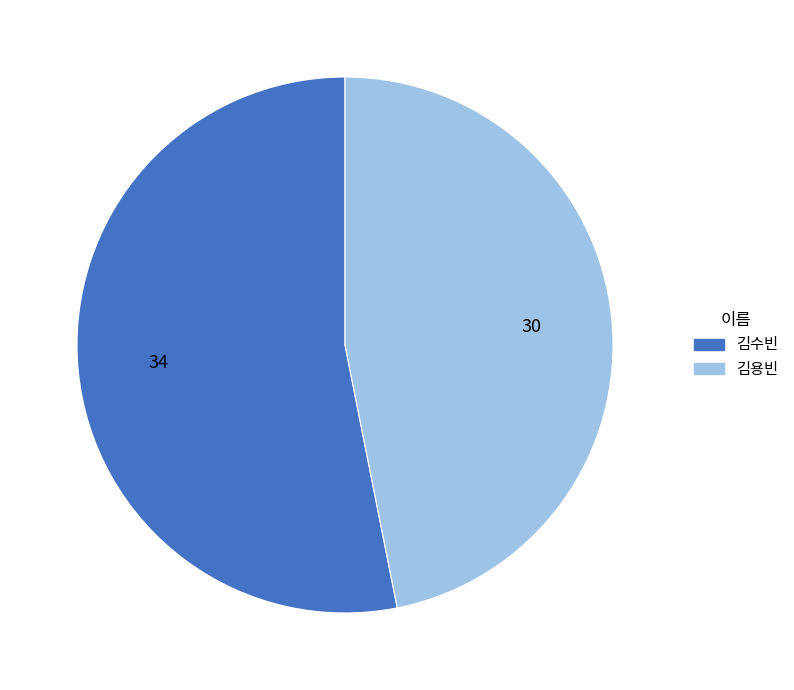

Which slice is the largest?

김수빈